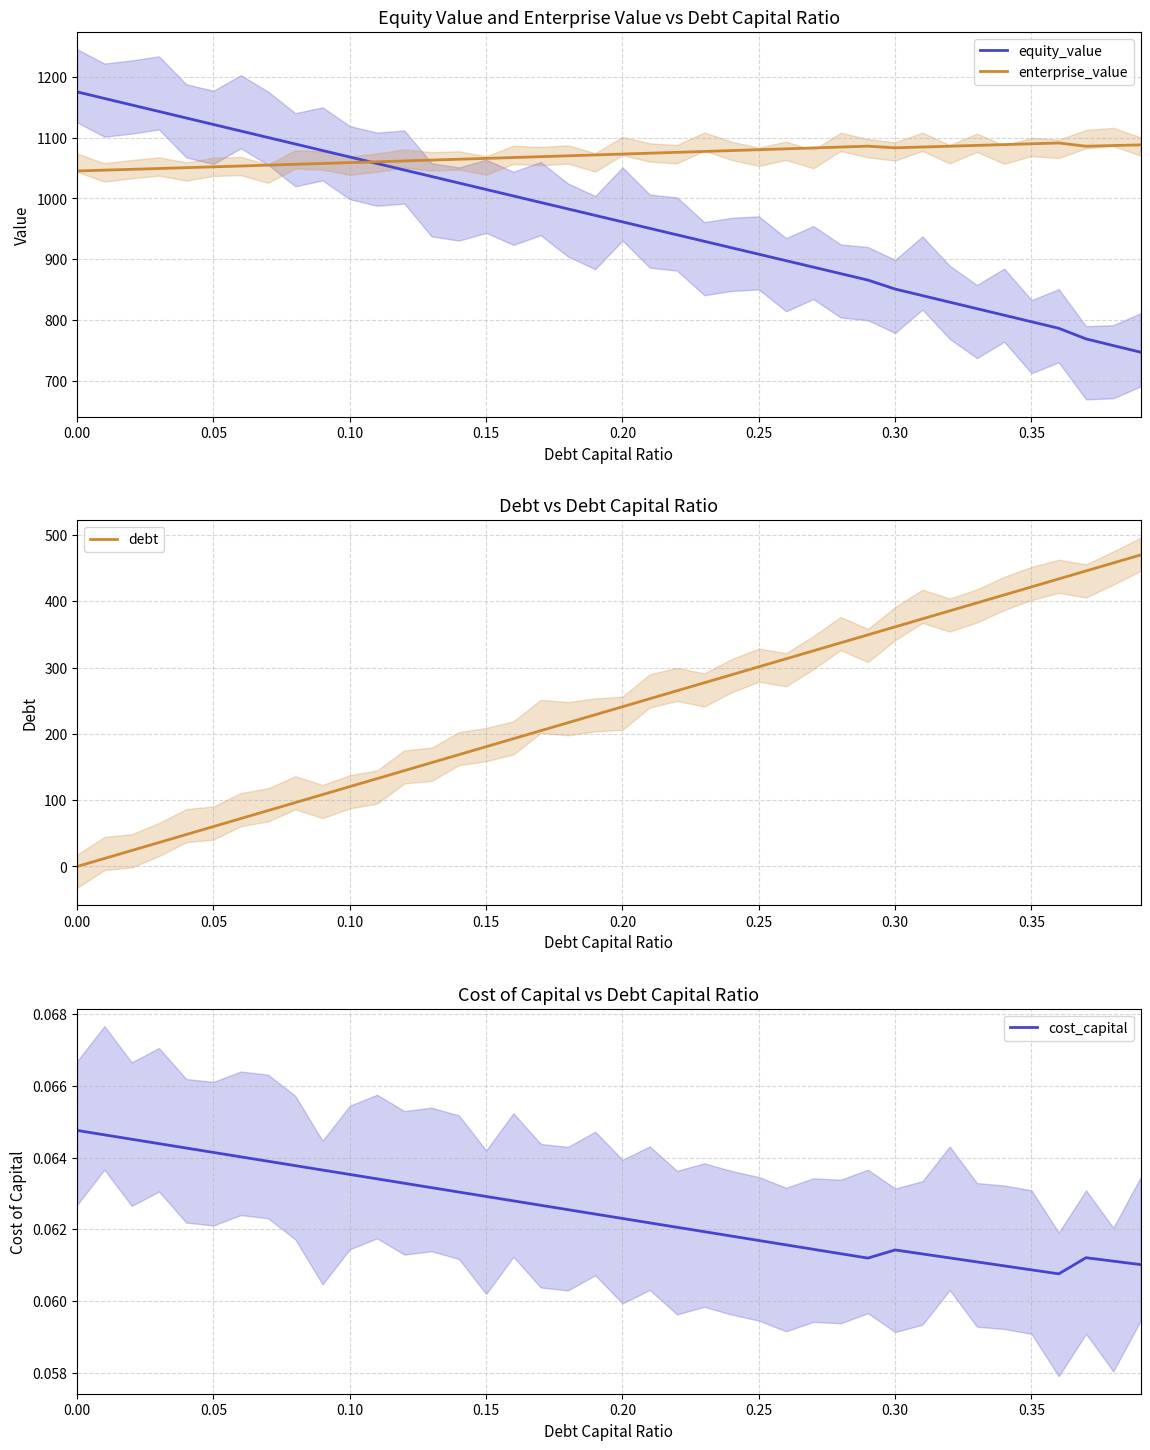

True or false: enterprise_value and cost_capital intersect in this chart.

False